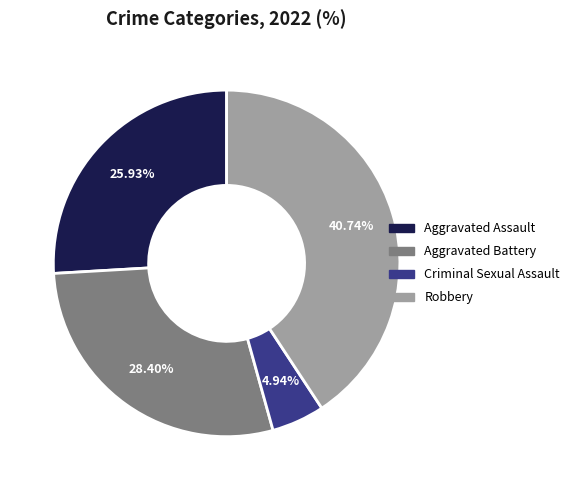

Does any single category account for the majority?

No